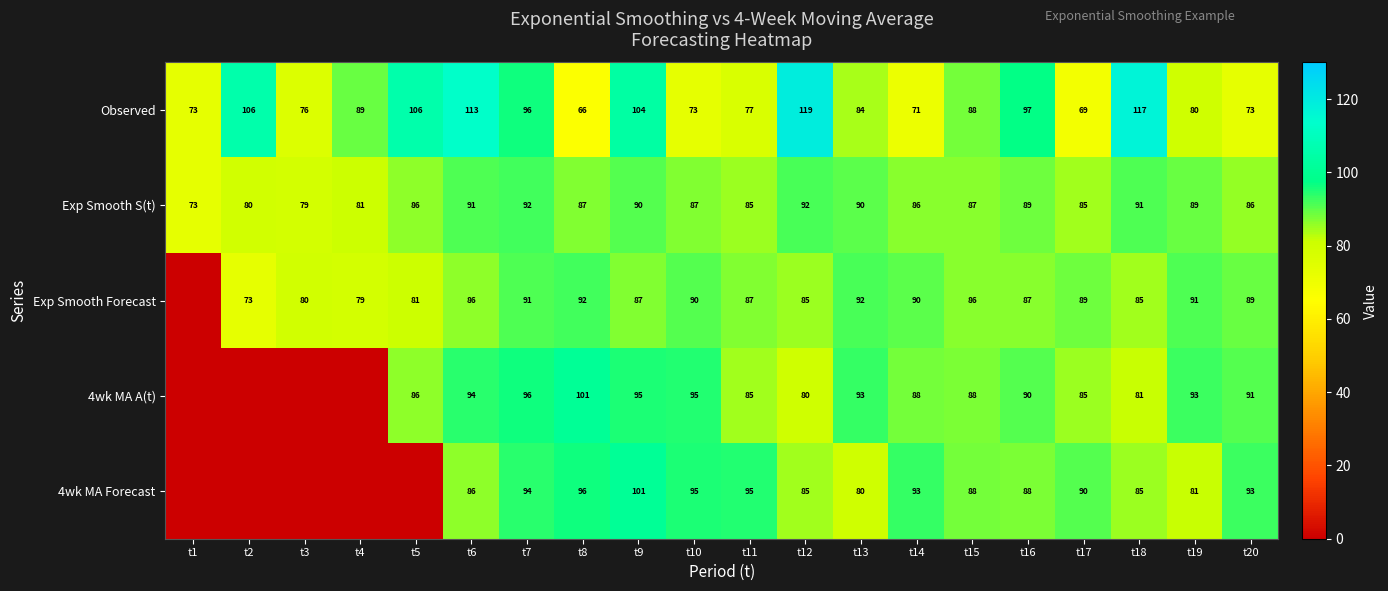

Is the value of Exp Smooth Forecast at t11 greater than the value of 4wk MA A(t) at t15?

No